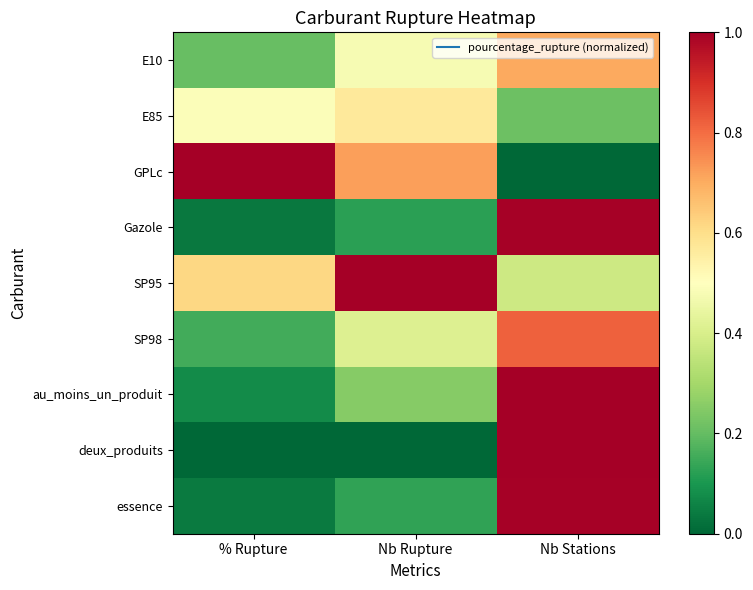

Which series changed the most between Nb Rupture and Nb Stations?

deux_produits